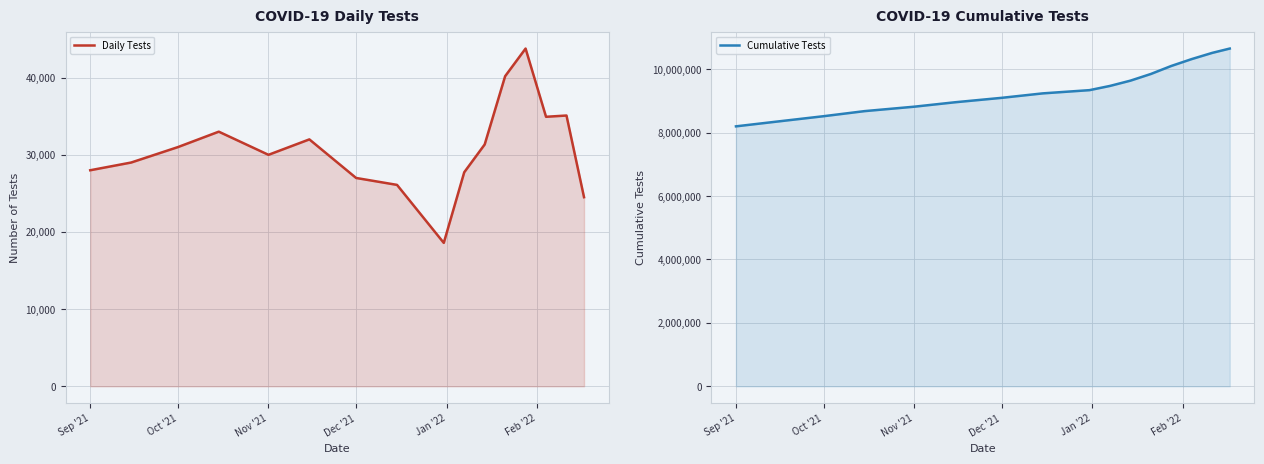

Rank the series by their average value, from highest to lowest.

Cumulative Tests, Daily Tests